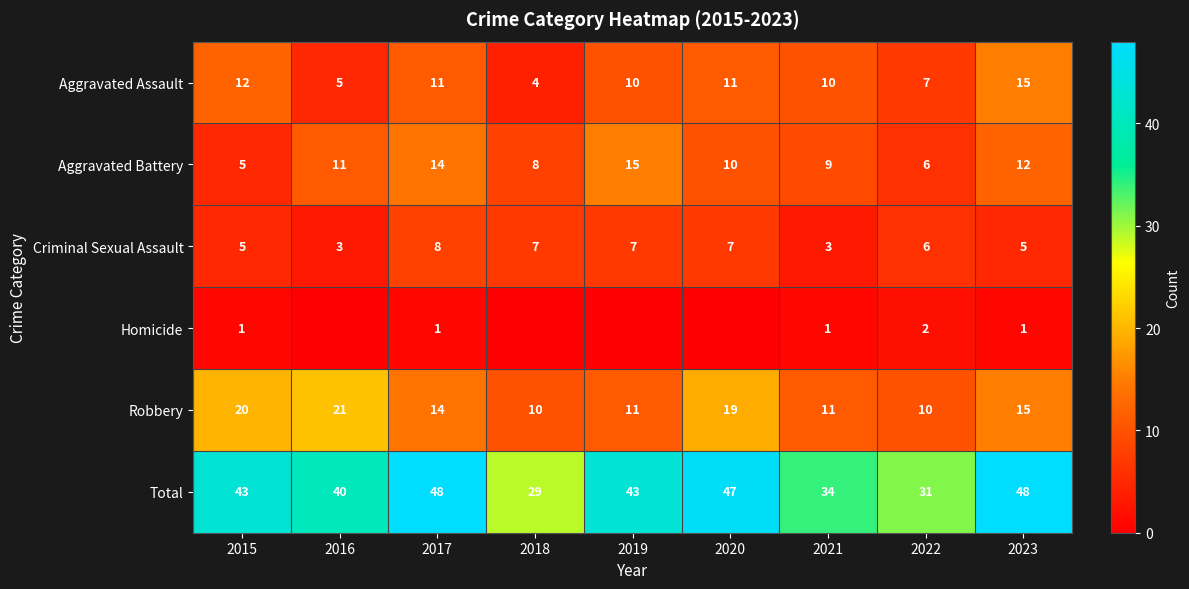

What value does the Robbery series have at 2023?

15